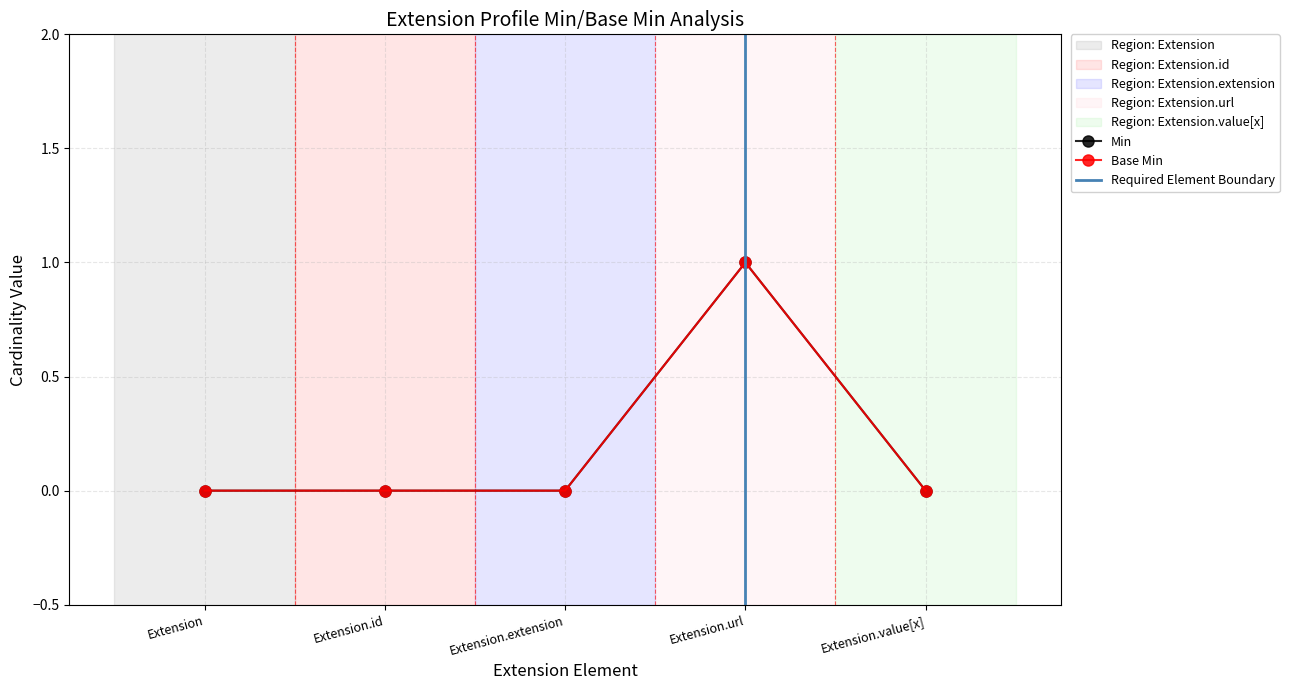

Reading right to left, what are all the values shown in this chart?

Min: 0	1	0	0	0
Base Min: 0	1	0	0	0